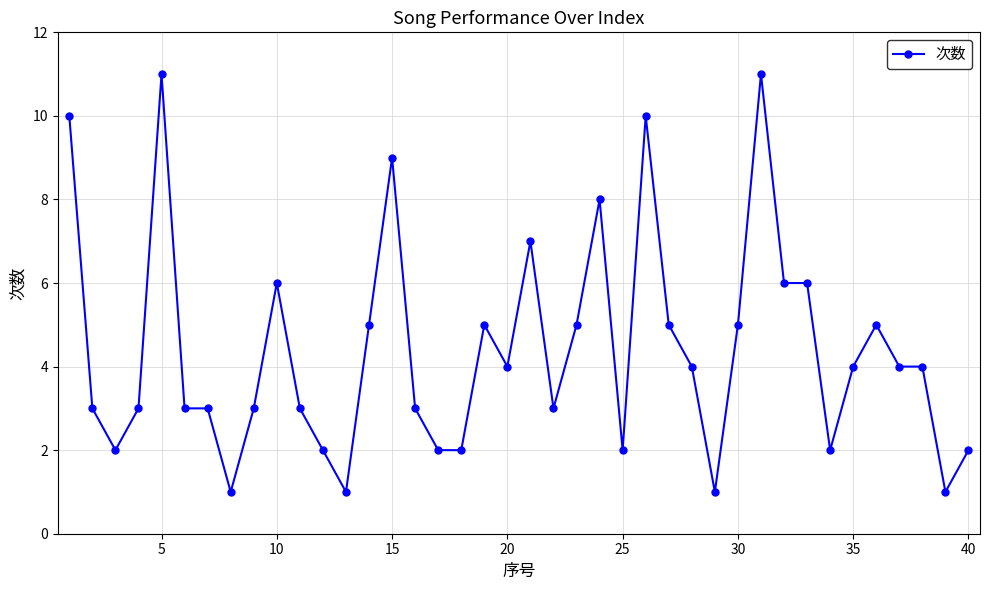

What is the average value?

4